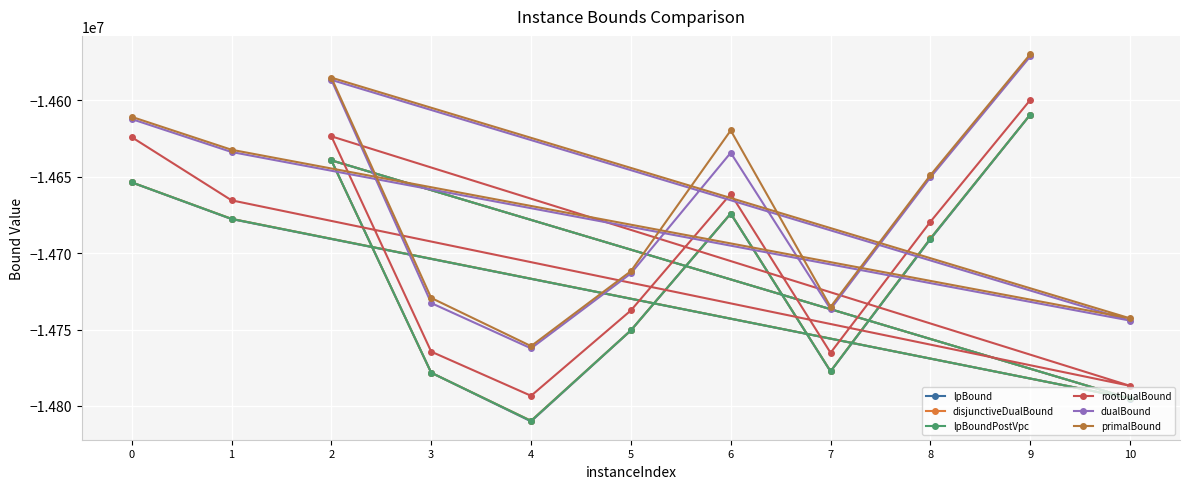

True or false: primalBound and lpBoundPostVpc intersect in this chart.

False